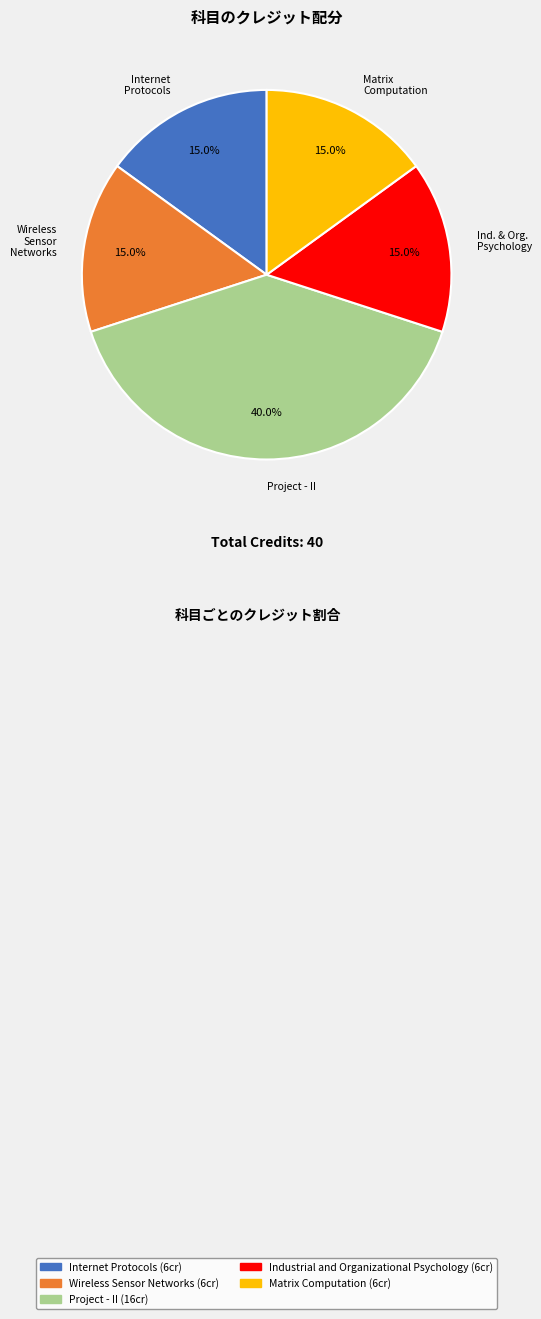

How many segments does this pie chart have?

5